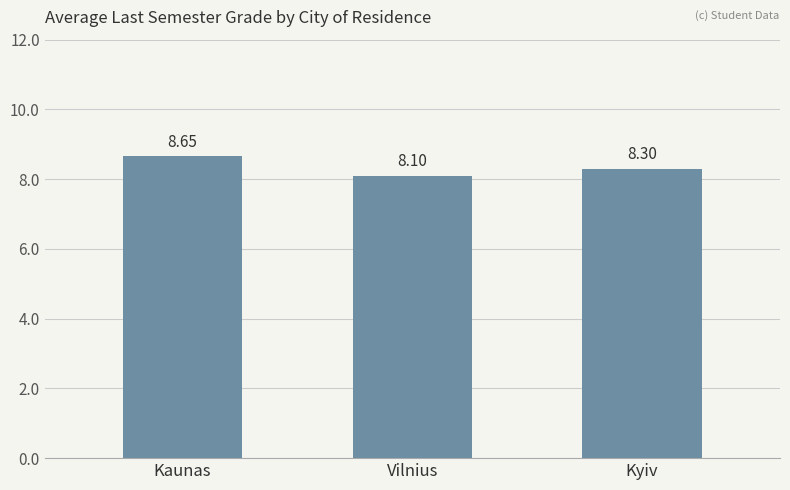

Where is the data nearest to the value 8?

Vilnius